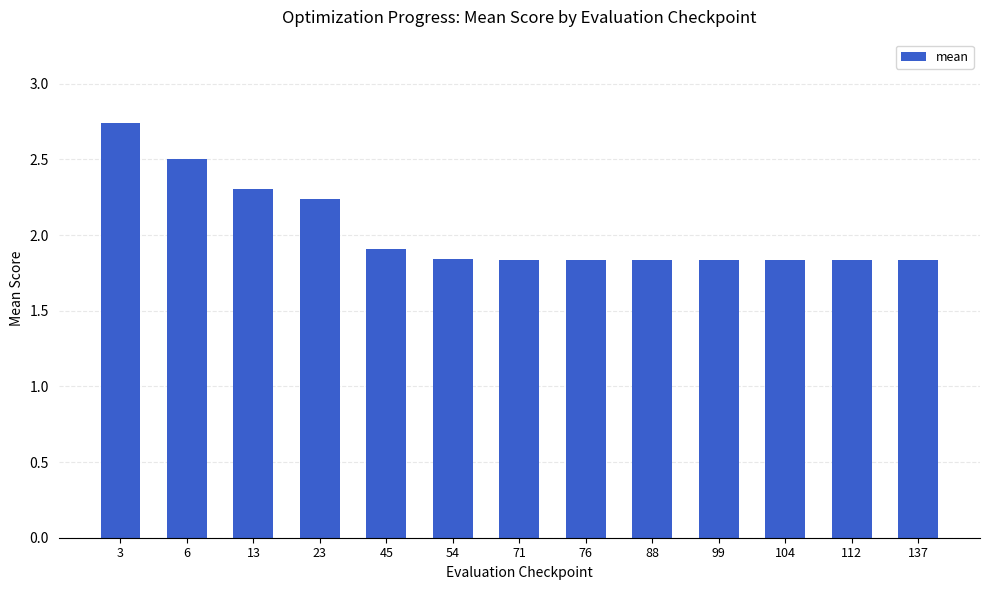

The value at 3 is 1.3. True or false?

False